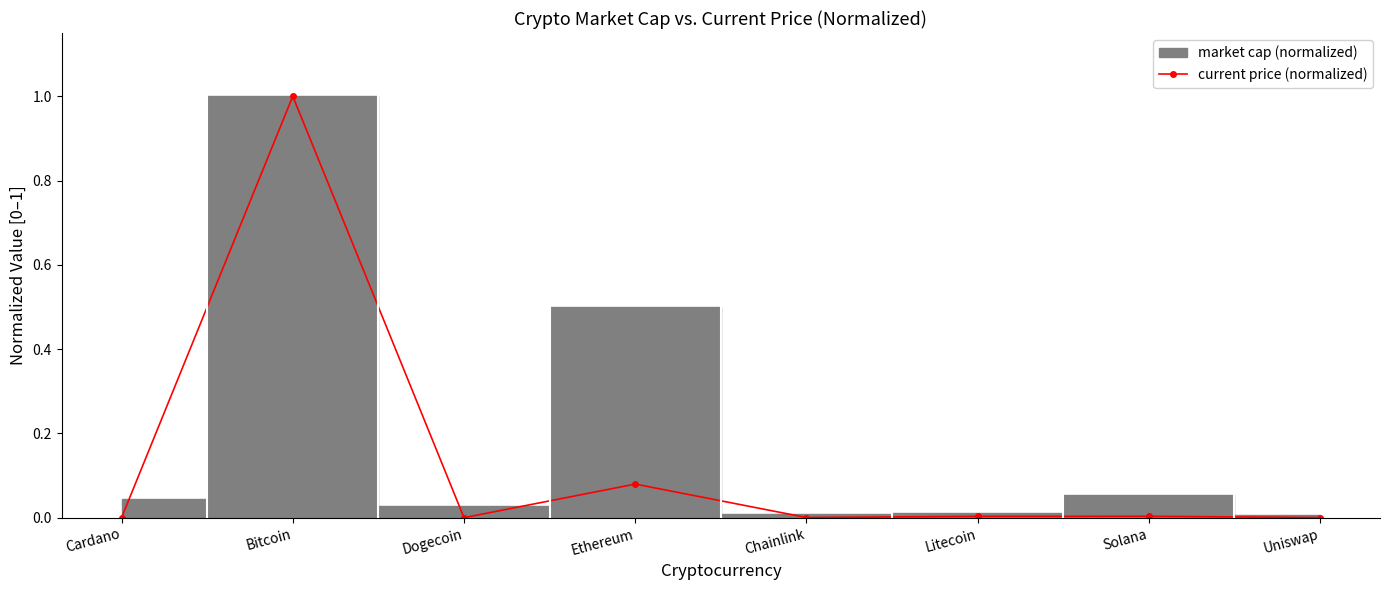

What is the maximum value shown in the chart?

1.0